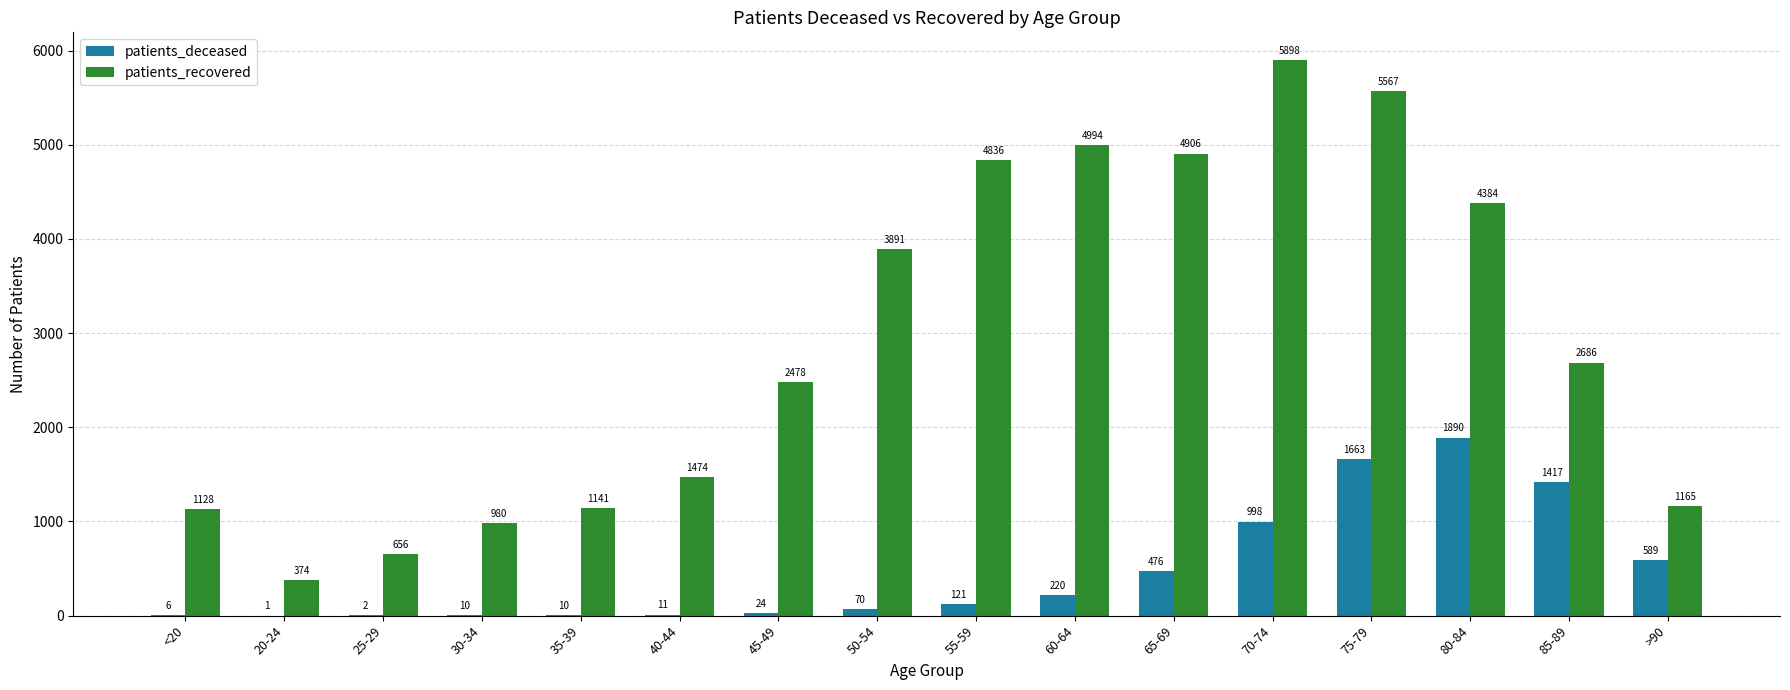

What is the approximate value of patients_recovered at >90, to the nearest 100?

1200